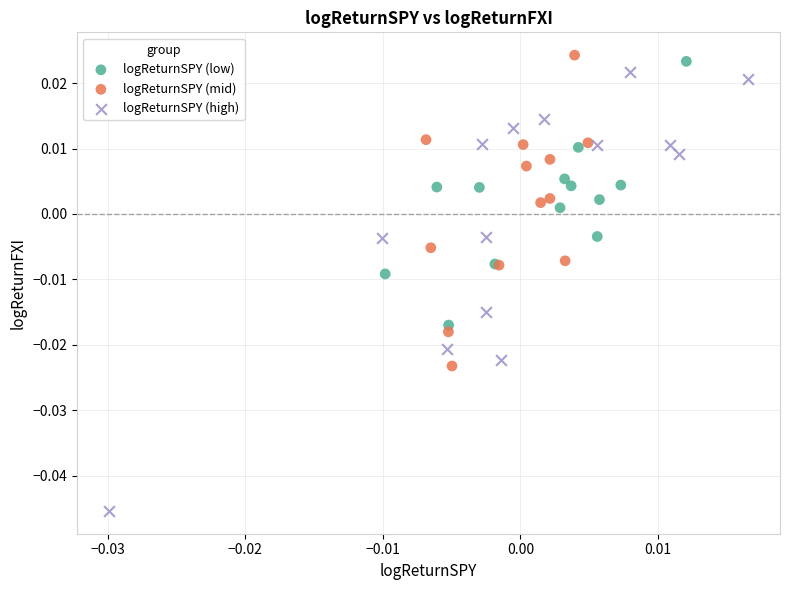

Which series contains the highest Y value?

logReturnSPY (mid)